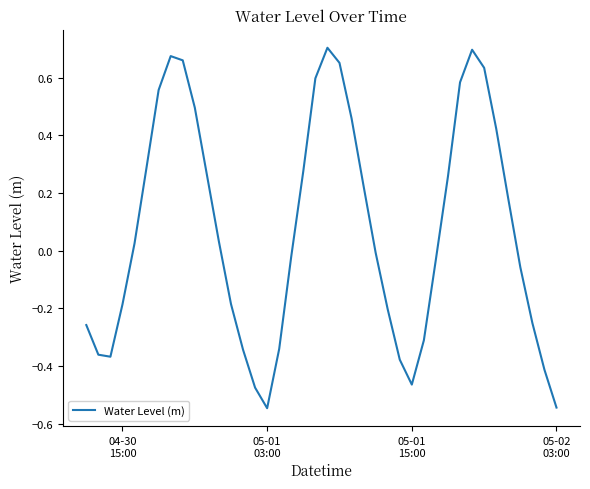

How many interior local peaks (higher than both neighbors) does the data have?

3